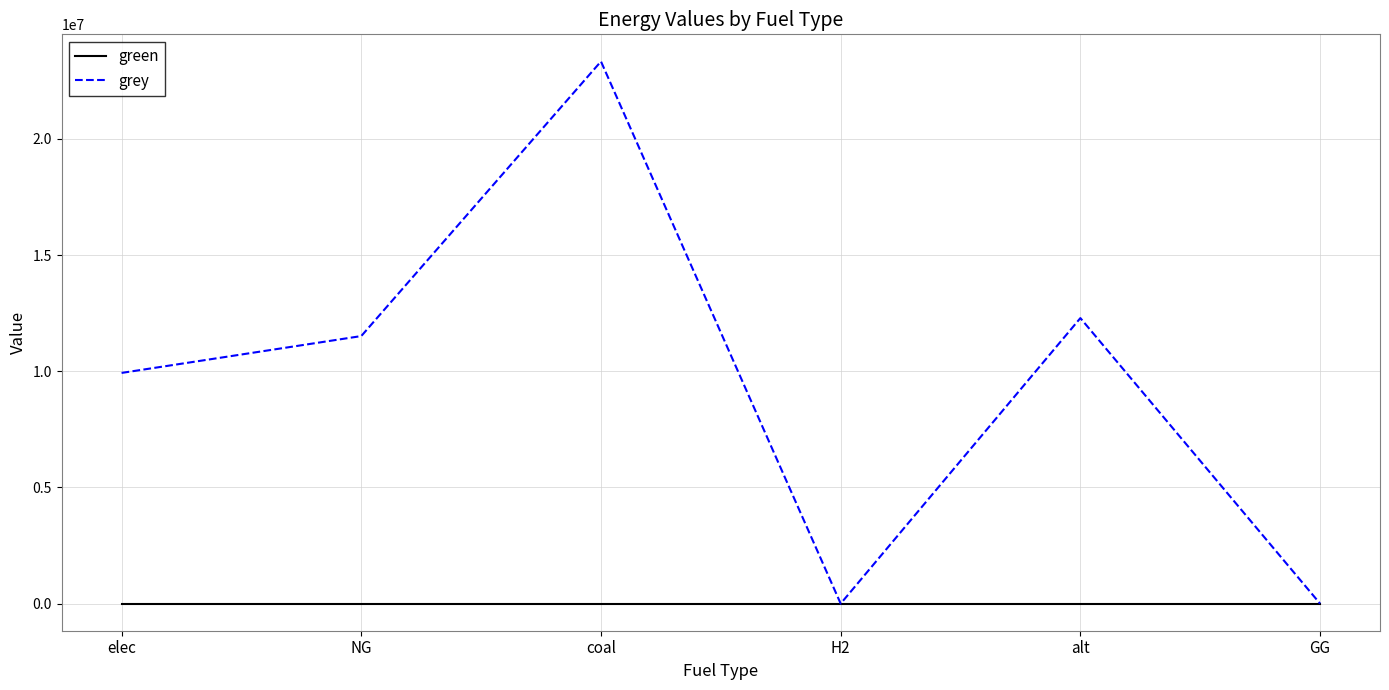

At which category is the sum across all series the highest?

coal